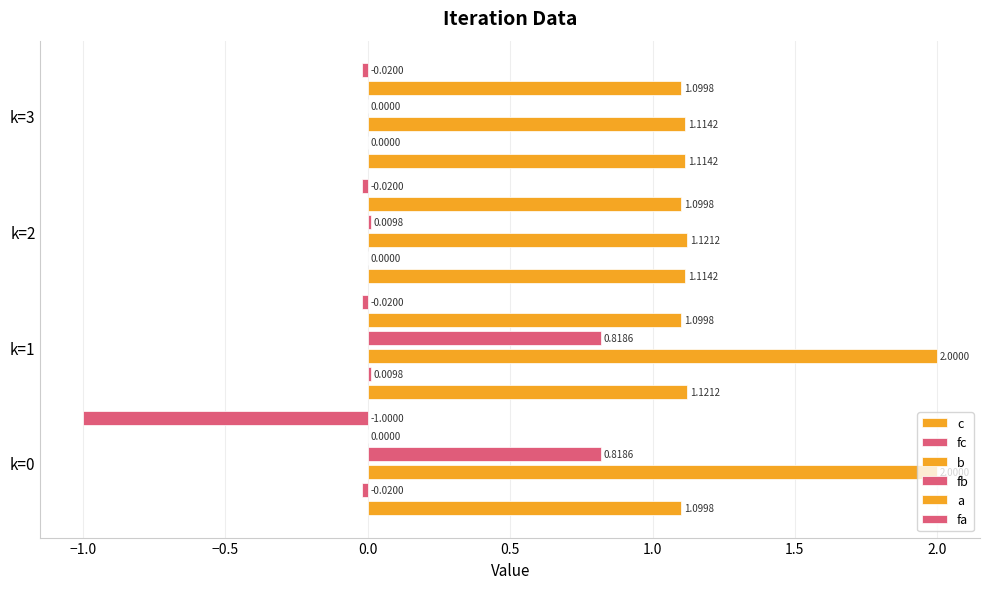

True or false: a has a value of 1.1 at k=2.

True